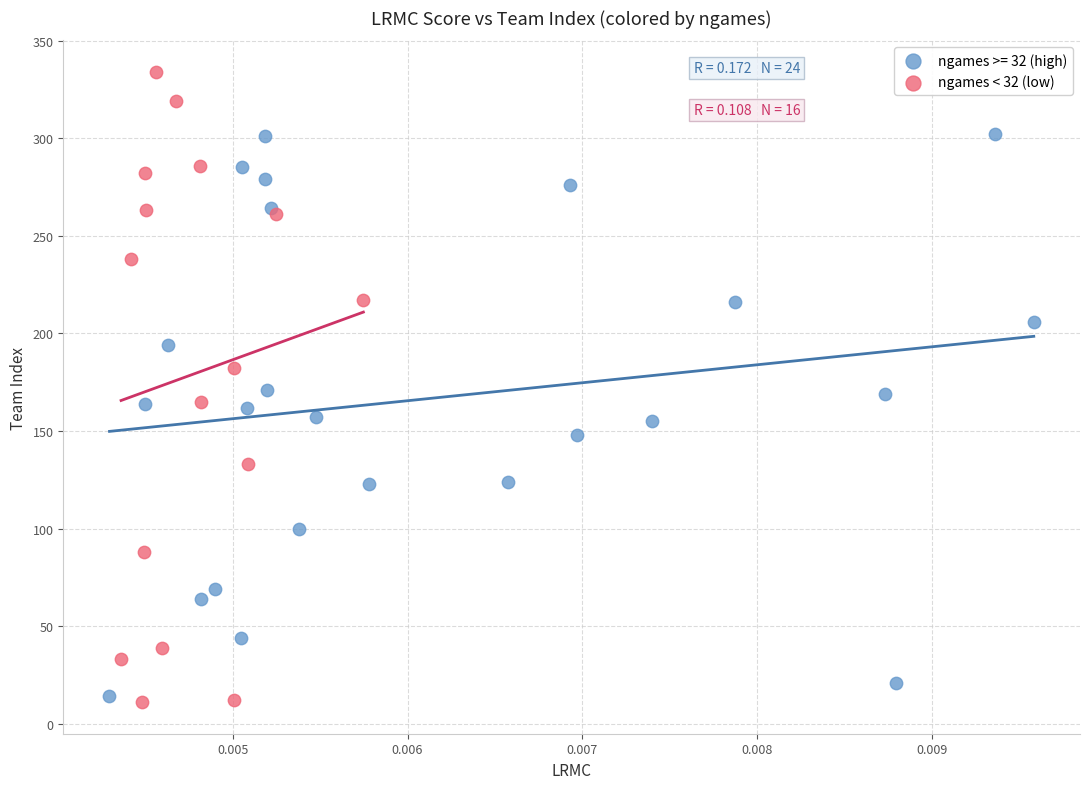

Which series has the widest spread of Y values?

ngames < 32 (low)